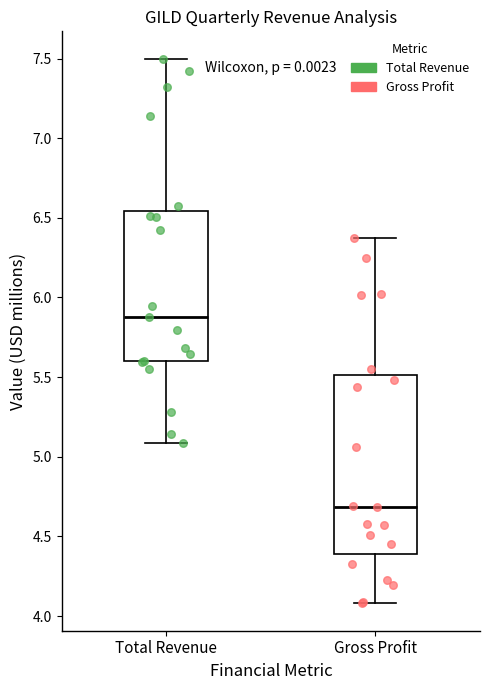

Reading left to right, transcribe this box plot: for each box, give where its median line is, the range the box spans, and where its two whiskers end, as read against the y-axis. The values are not printed on the chart, so give them approximately, as read against the axis.

Total Revenue: median 5.90, box 5.60 to 6.55, whiskers 5.10 to 7.50
Gross Profit: median 4.70, box 4.40 to 5.50, whiskers 4.10 to 6.35